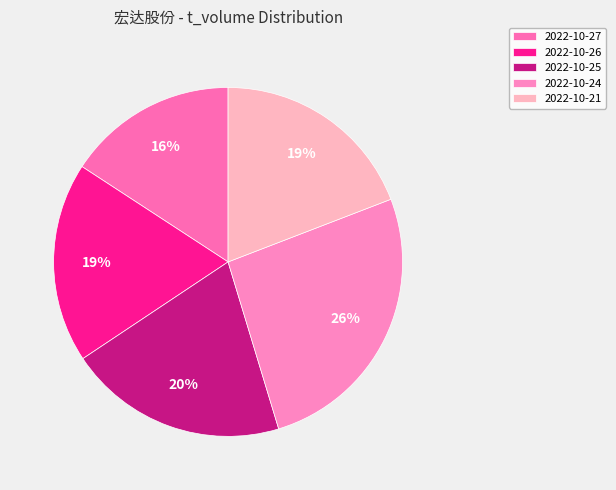

Count the number of slices in the pie.

5